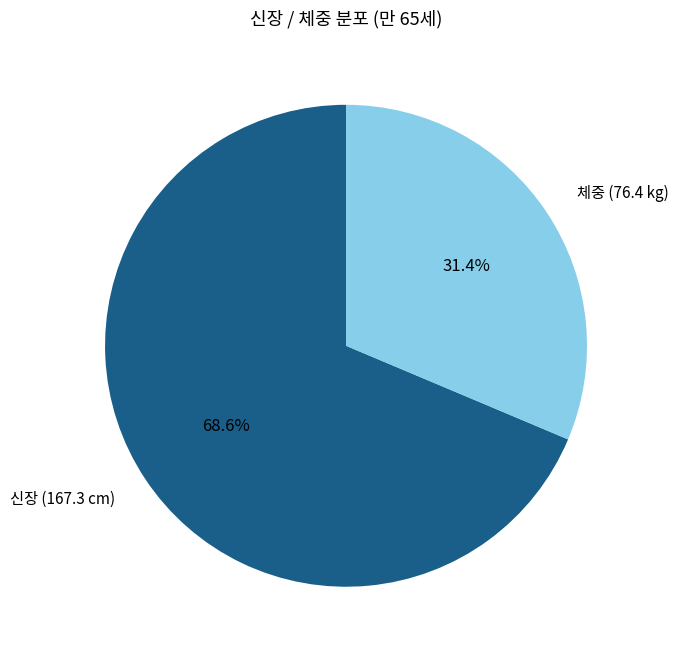

To the nearest percent, what is the average slice percentage?

50%